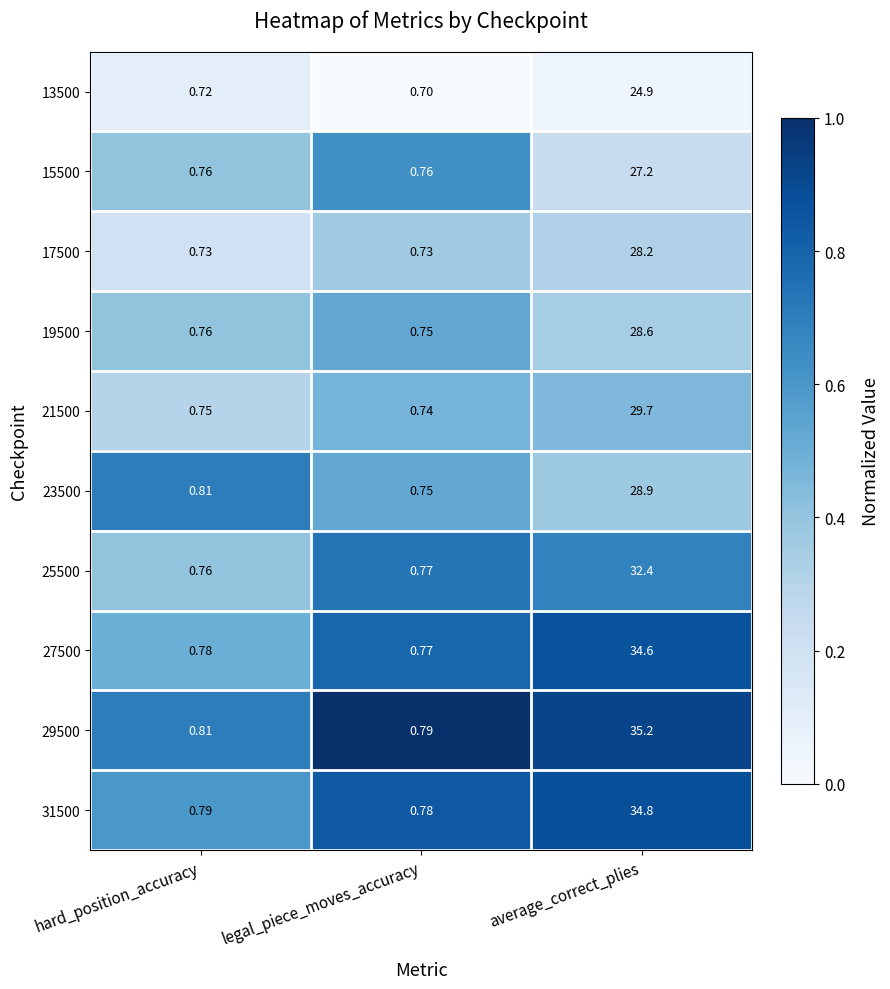

What is the difference between the highest and lowest values at average_correct_plies?

10.3